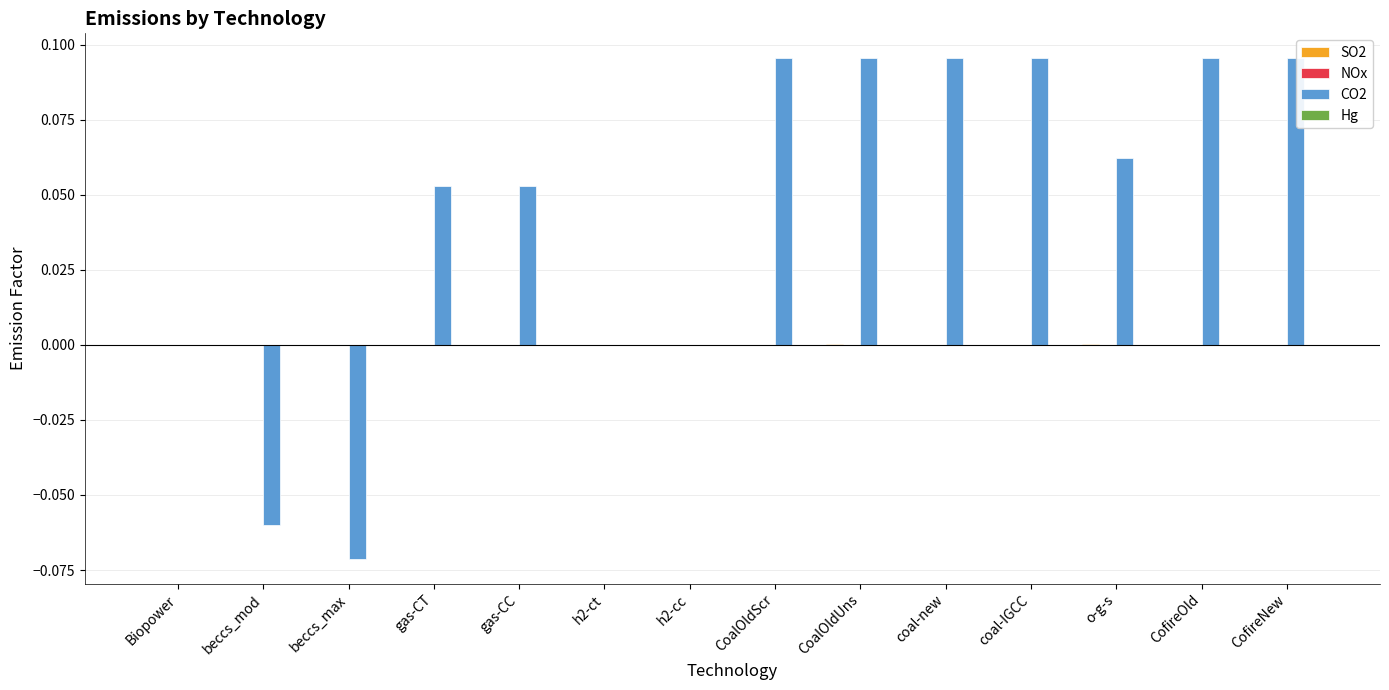

Which series has the largest total across all categories?

CO2